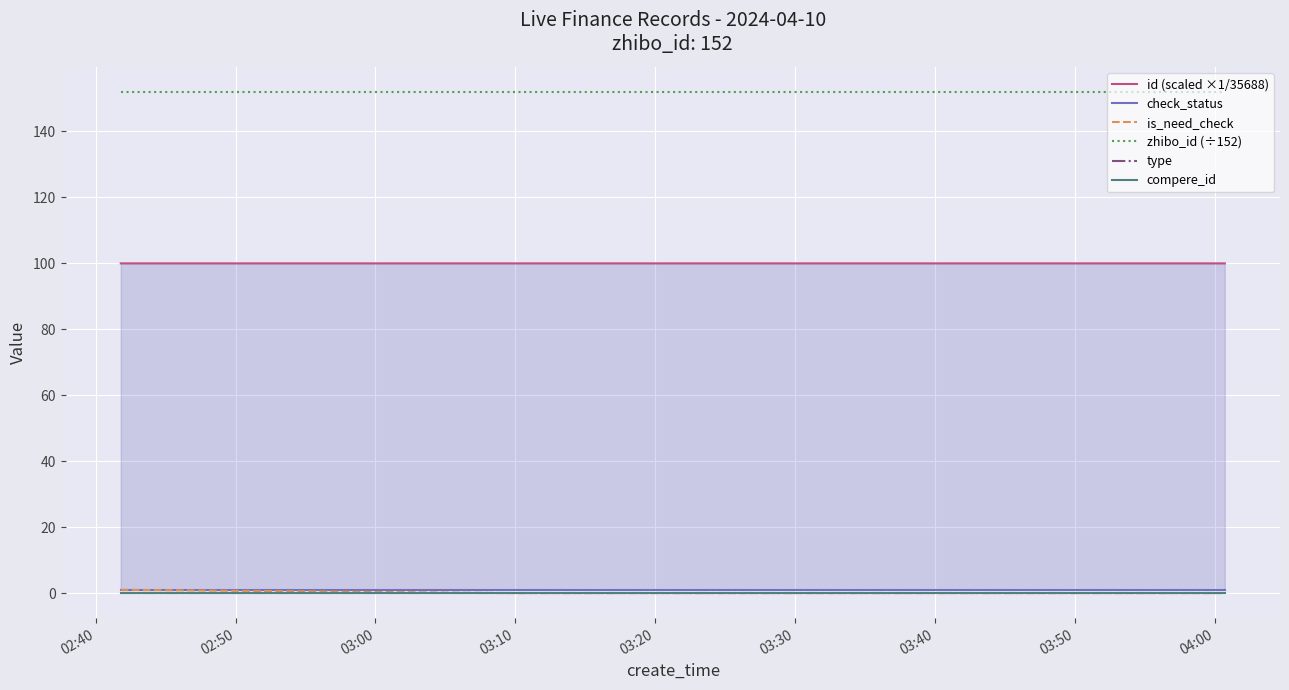

What is the total value across all series at 02:50?

253.0